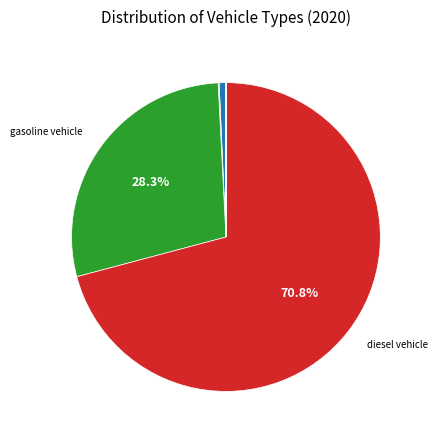

Is there a majority slice in this chart?

Yes